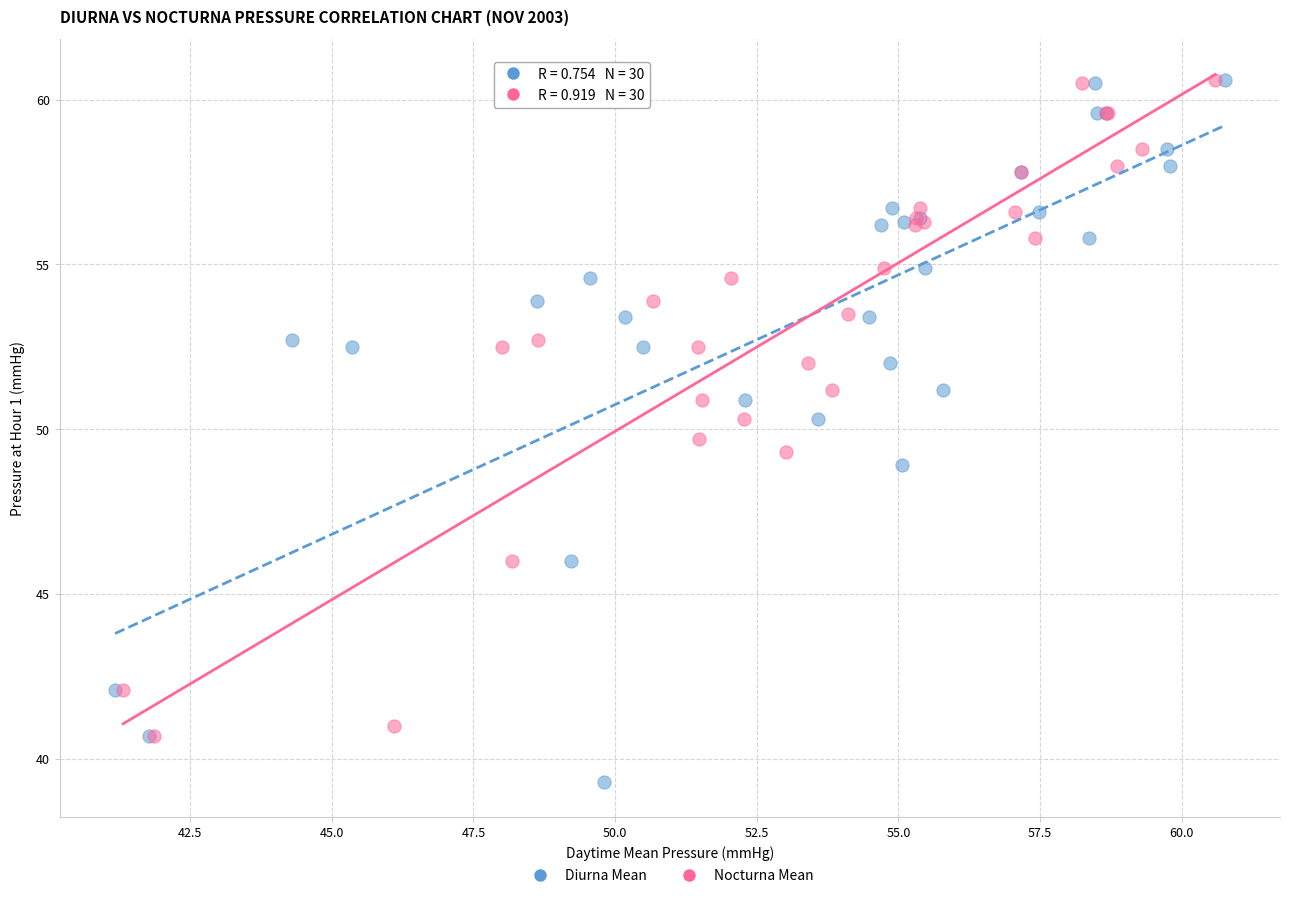

Which series contains the lowest Y value?

Diurna Mean